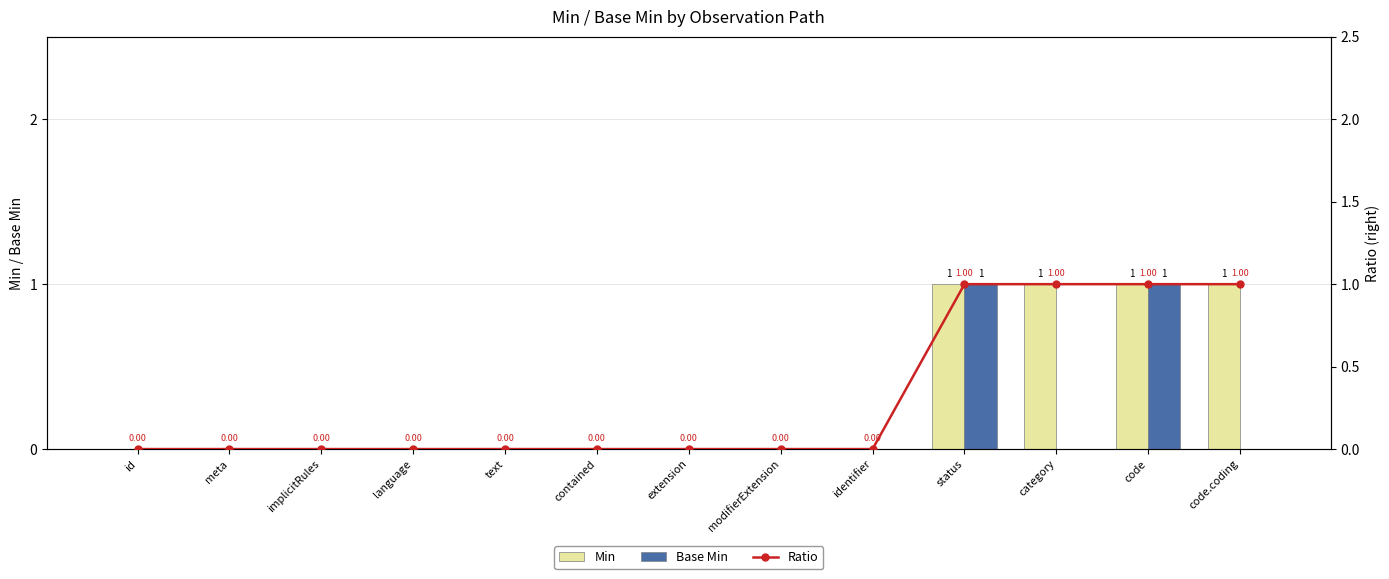

At which category is the sum across all series the highest?

status